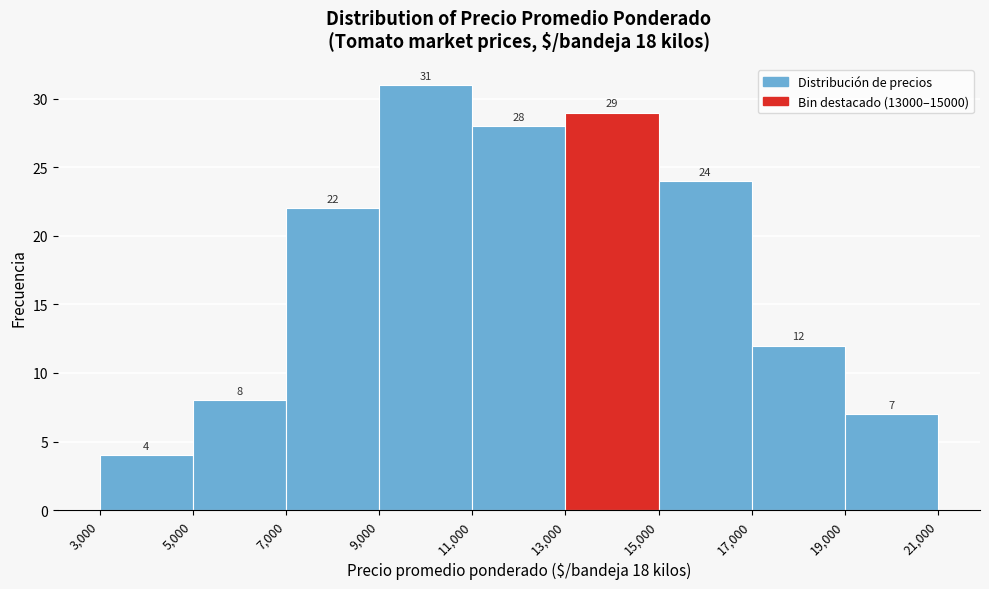

Reading left to right, list every bar in this chart as the range it spans on the x-axis followed by its height.

3,000 to 5,000: 4
5,000 to 7,000: 8
7,000 to 9,000: 22
9,000 to 11,000: 31
11,000 to 13,000: 28
13,000 to 15,000: 29
15,000 to 17,000: 24
17,000 to 19,000: 12
19,000 to 21,000: 7